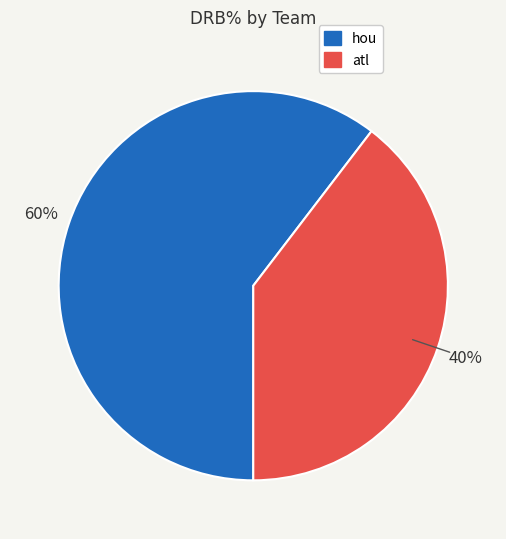

How many slices are in this pie chart?

2